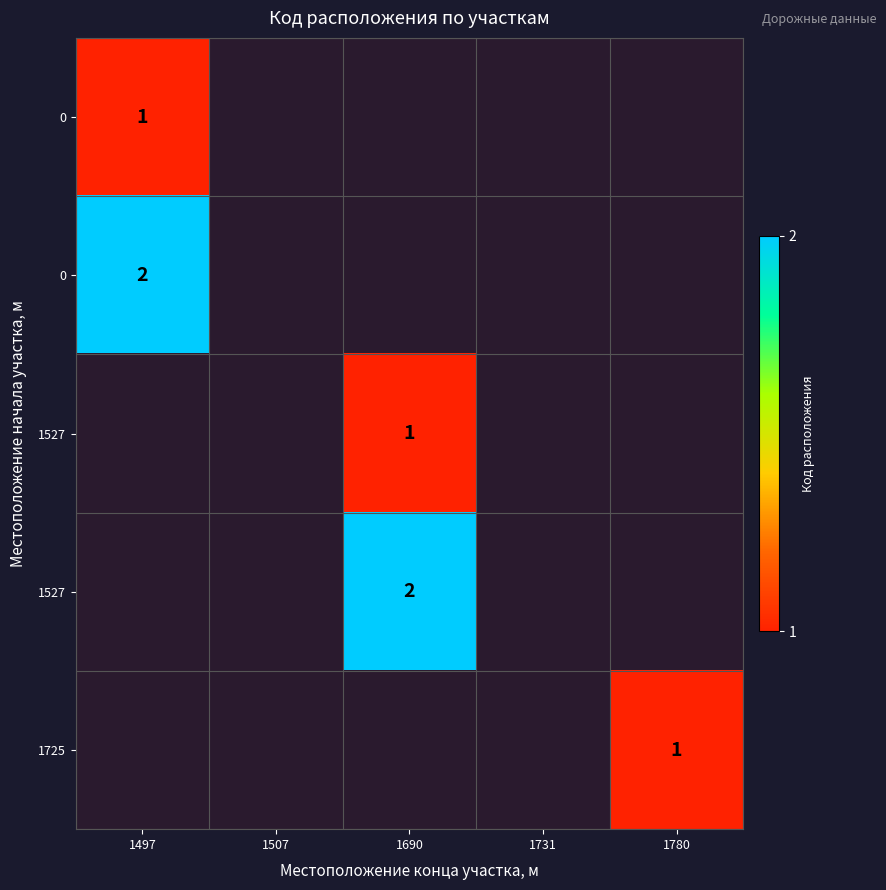

At how many categories does at least one series exceed 1?

2